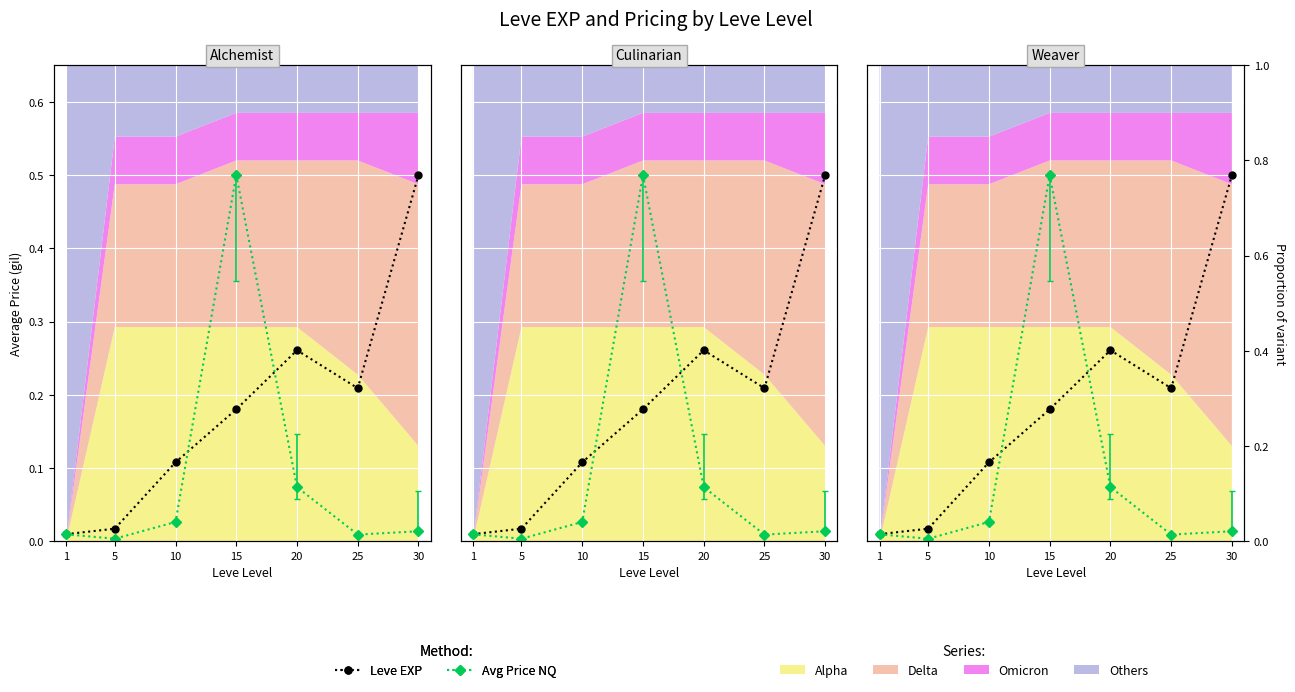

Reading left to right, list all the values displayed in this chart.

Leve EXP: 1=0.0	5=0.0	10=0.1	15=0.2	20=0.3	25=0.2	30=0.5
Avg Price NQ: 1=0.0	5=0.0	10=0.0	15=0.5	20=0.1	25=0.0	30=0.0